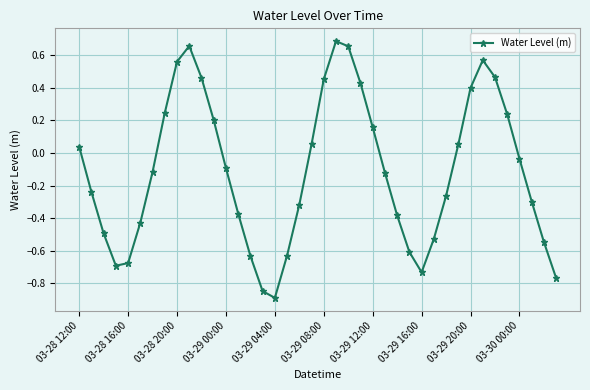

True or false: the data has more than 2 interior local peaks.

True